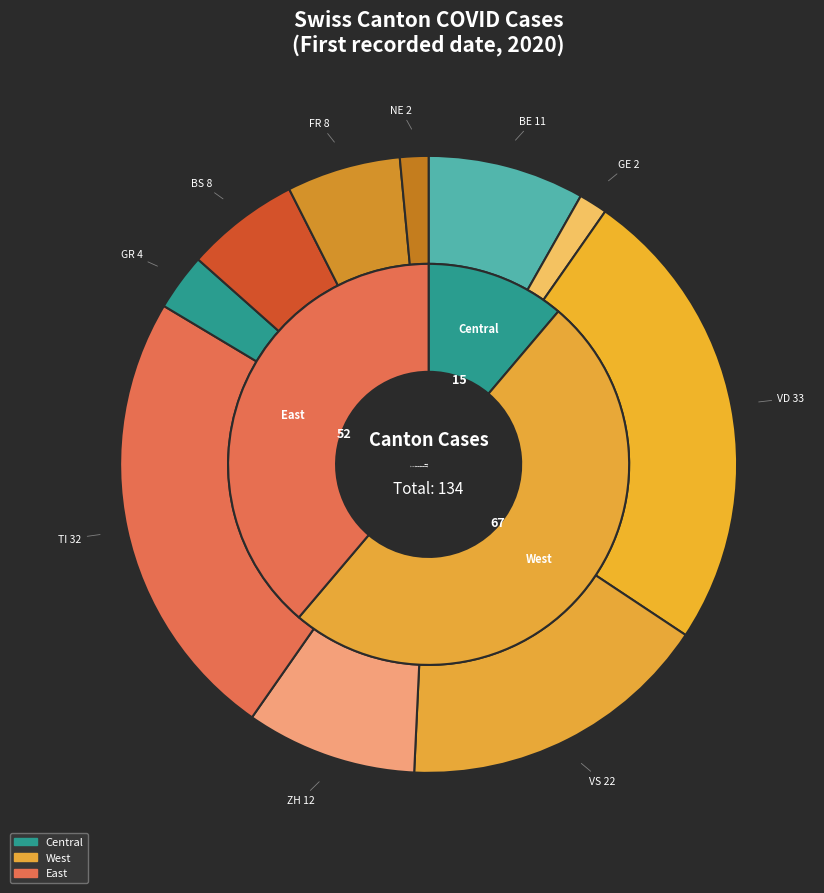

To the nearest percent, what percentage of the pie is TI?

24%